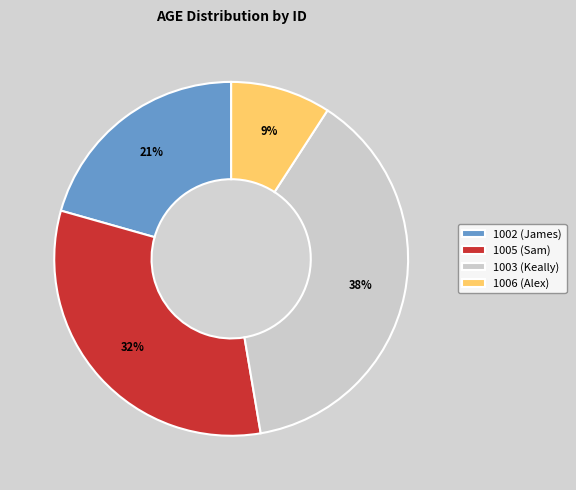

Count the number of slices in the pie.

4